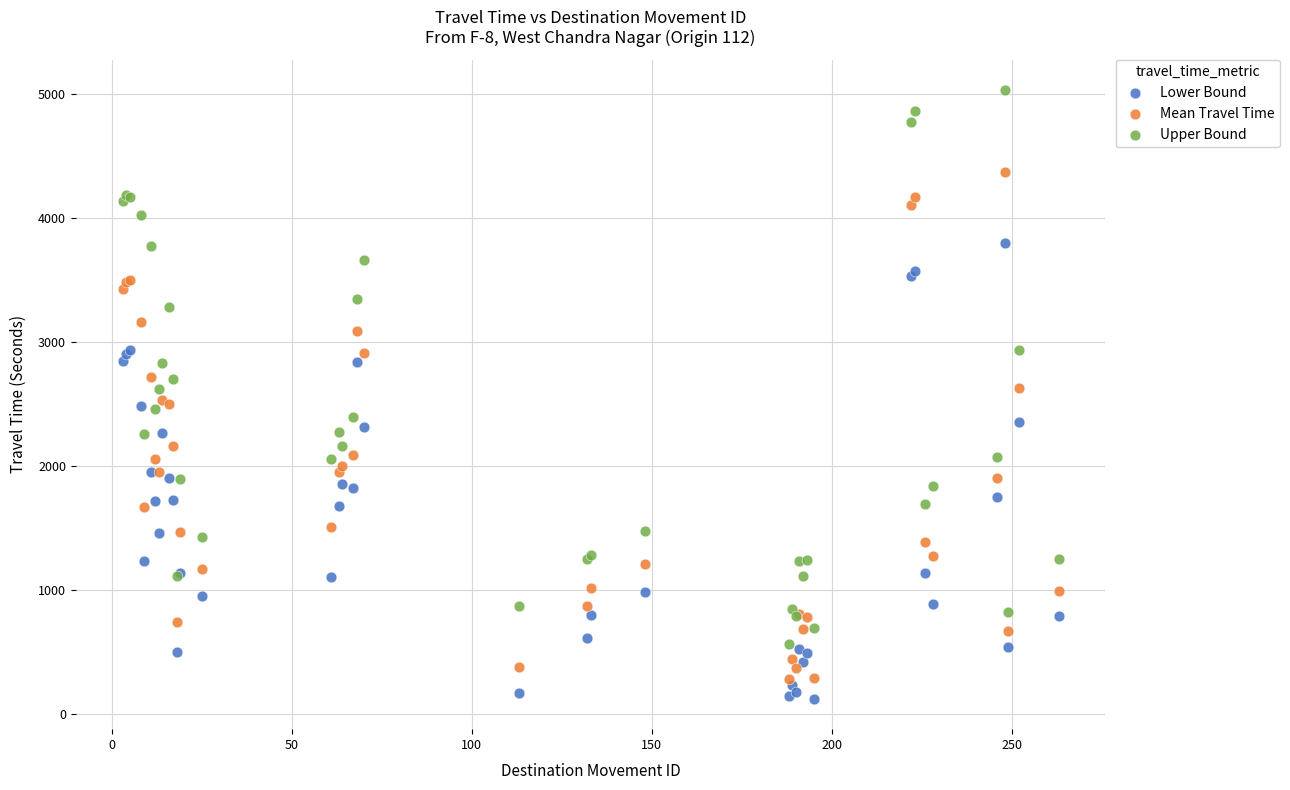

Which series has the largest Y range (max minus min)?

Upper Bound